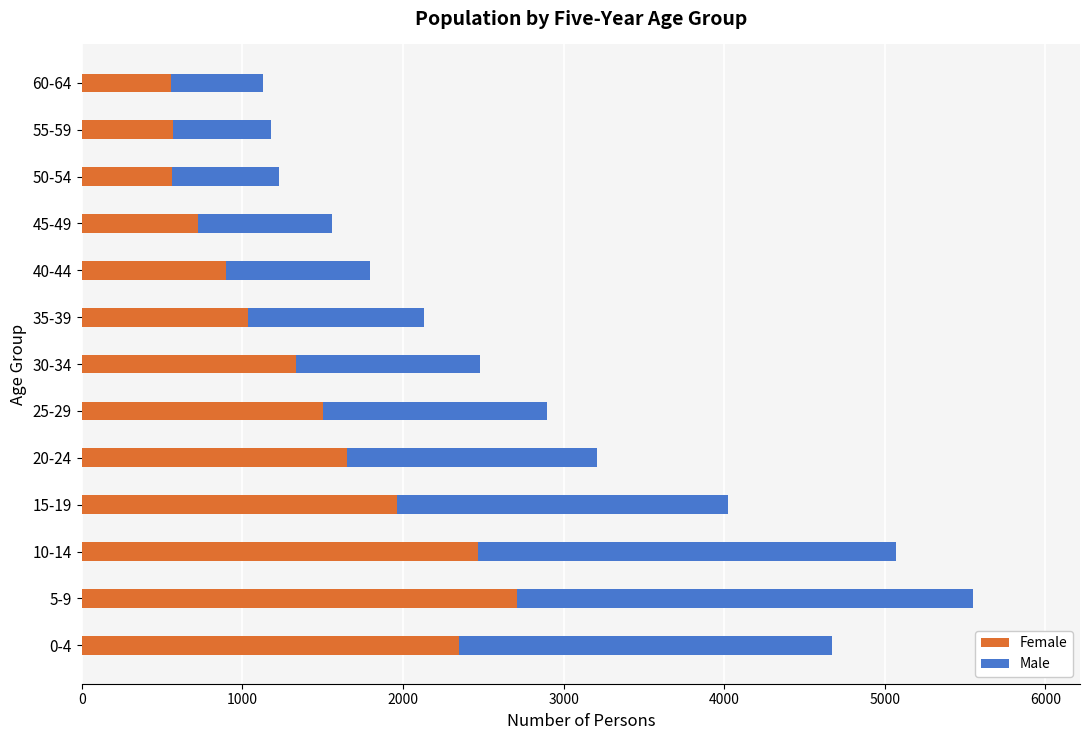

At which label does Female reach its peak?

5-9